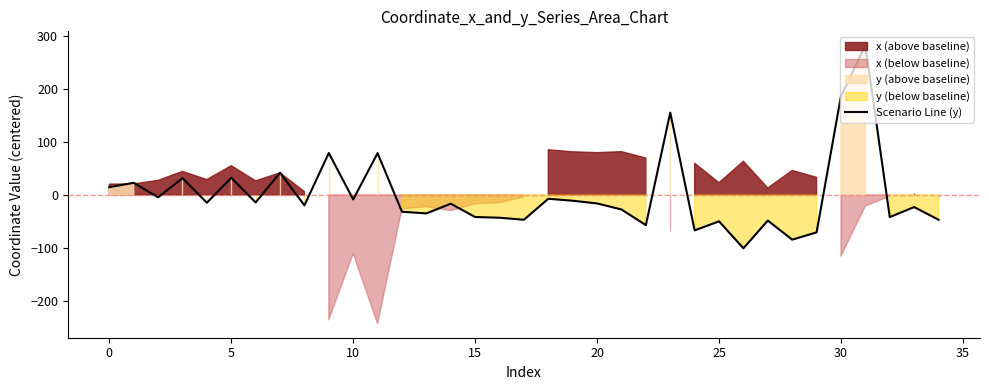

What is the label of the 19th point from the left?

18